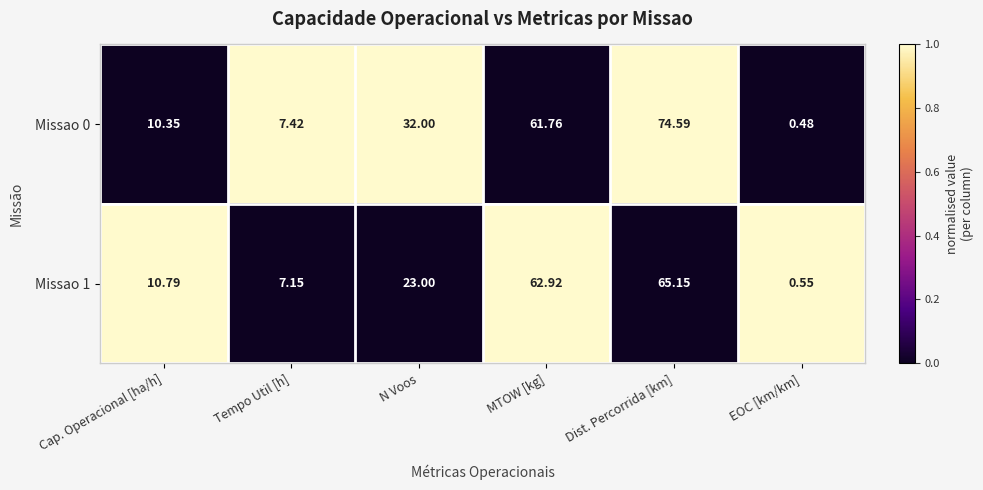

At which category does the chart reach its minimum across all series?

EOC [km/km]